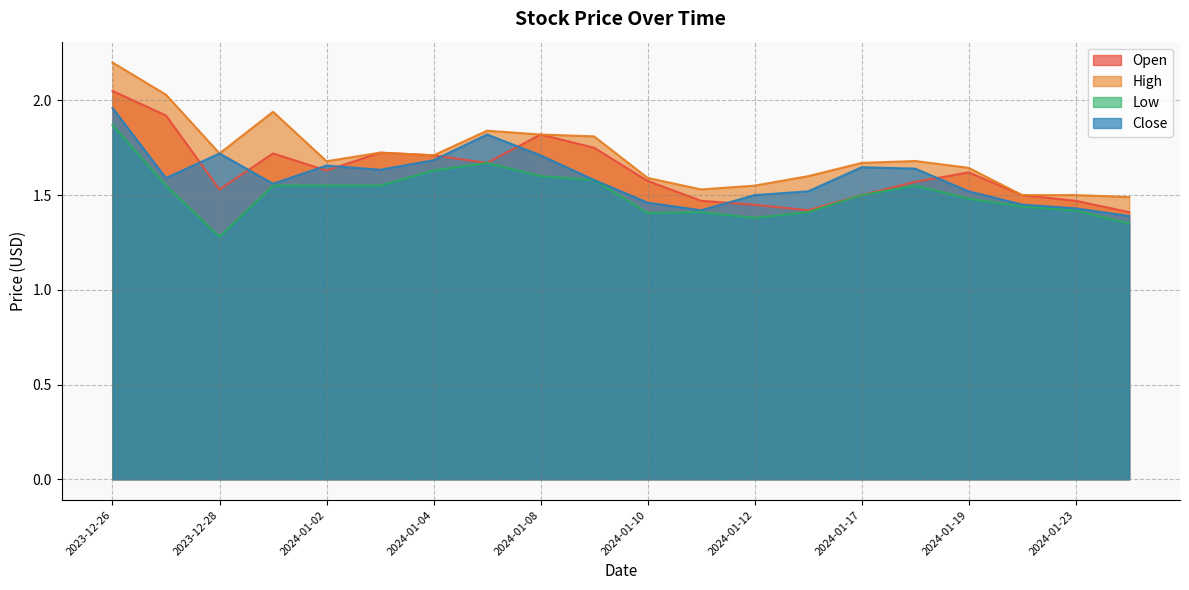

Rank the series by their maximum value, from highest to lowest.

High, Open, Close, Low